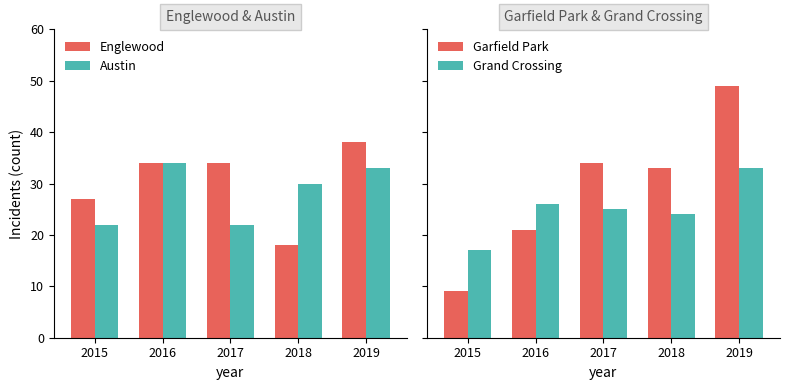

Where is Englewood nearest to the value 28?

2015